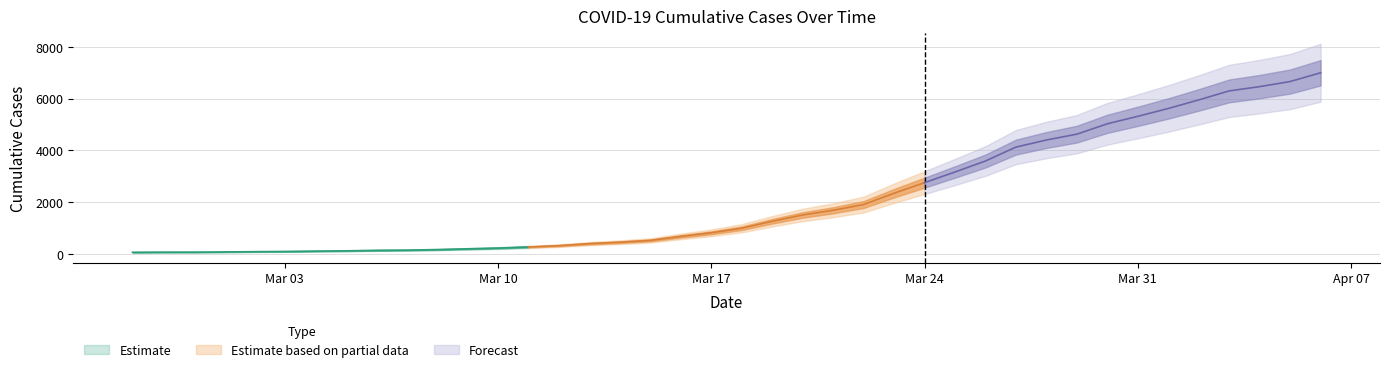

Is it true that the value at 2020-03-20 is 1504?

True